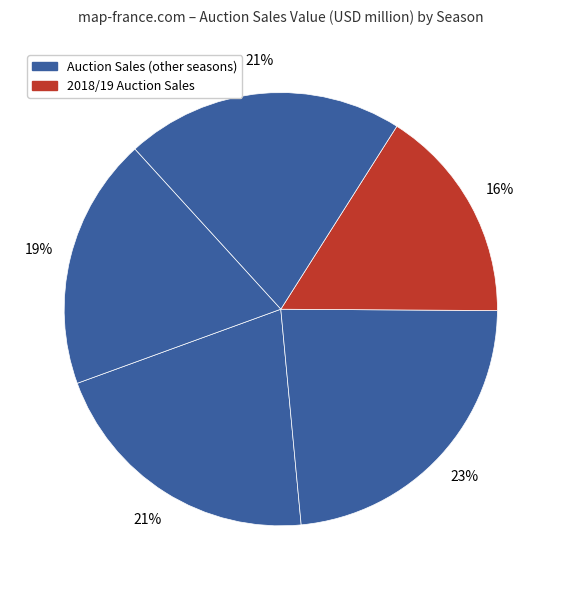

Count the number of slices in the pie.

5